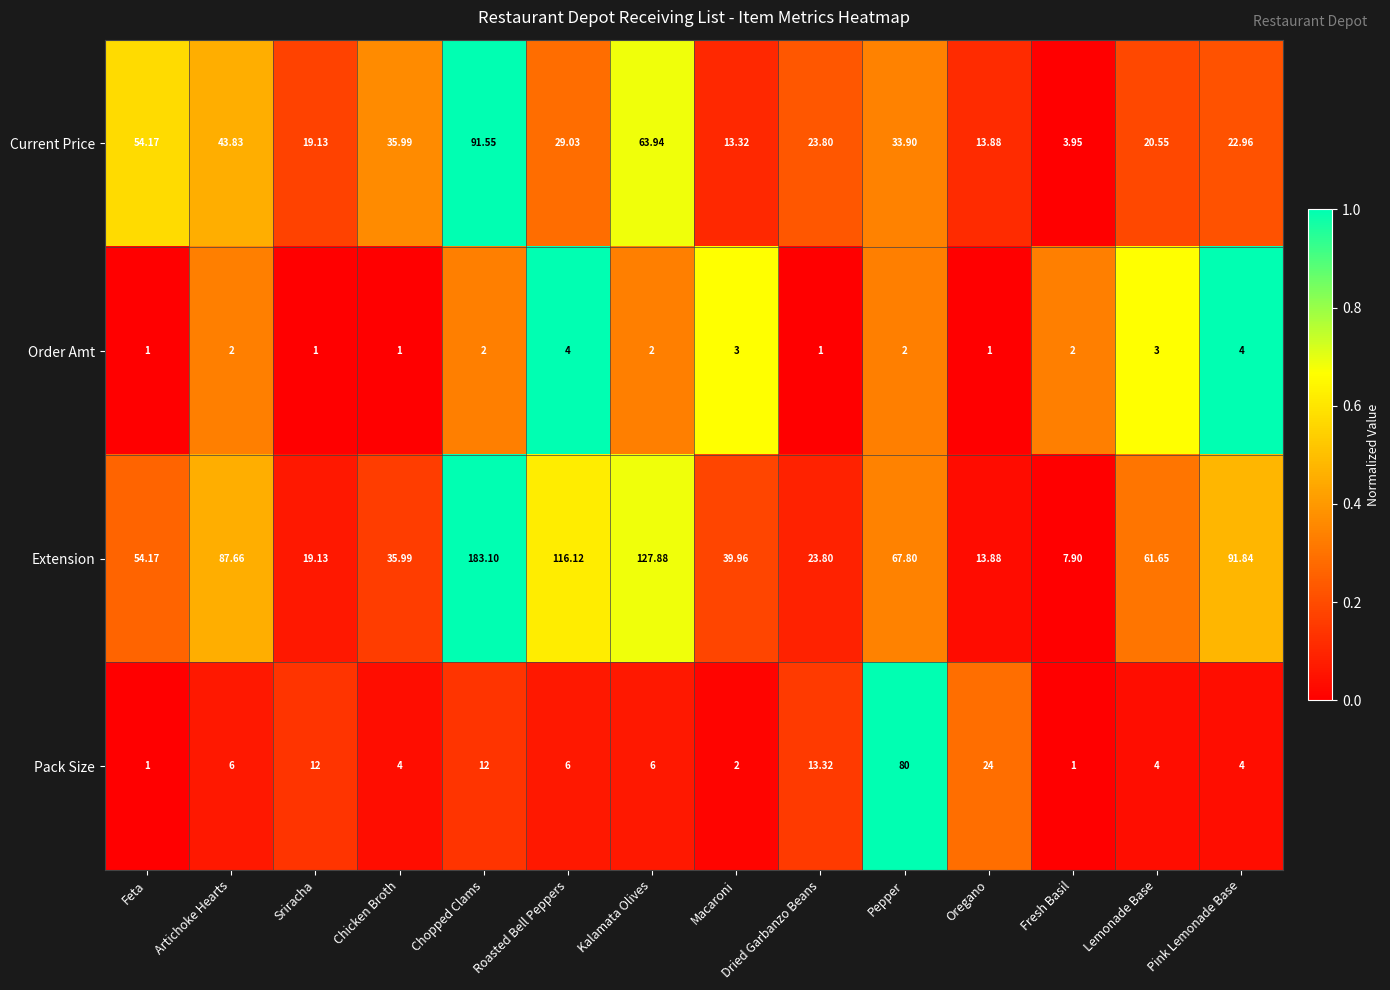

At Lemonade Base, list the series in order from largest to smallest.

Extension, Current Price, Pack Size, Order Amt